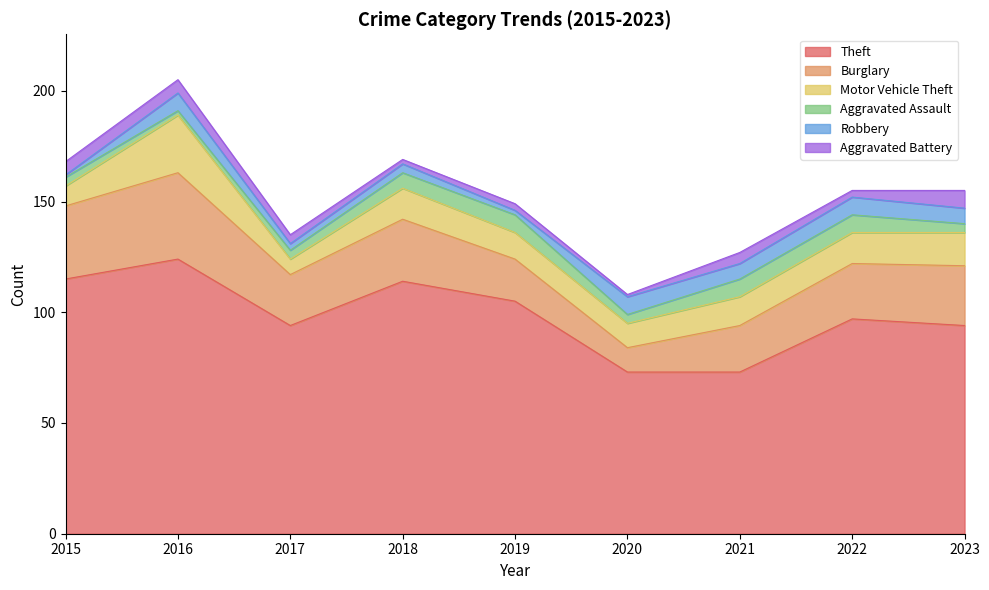

True or false: Aggravated Battery has more than 0 interior local peaks.

True